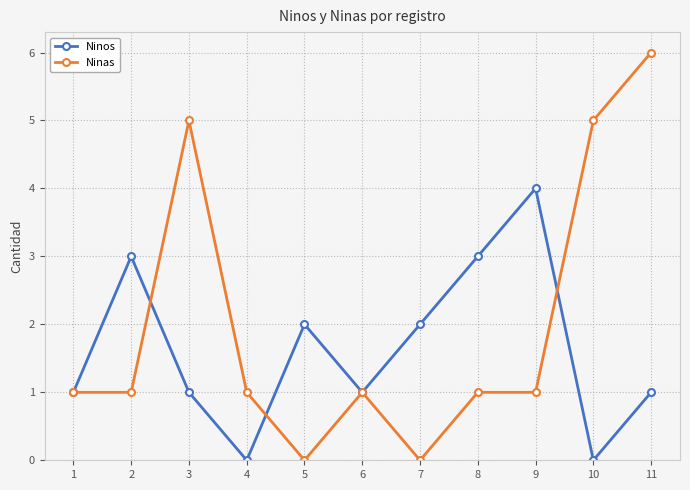

Which series has the largest total across all categories?

Ninas